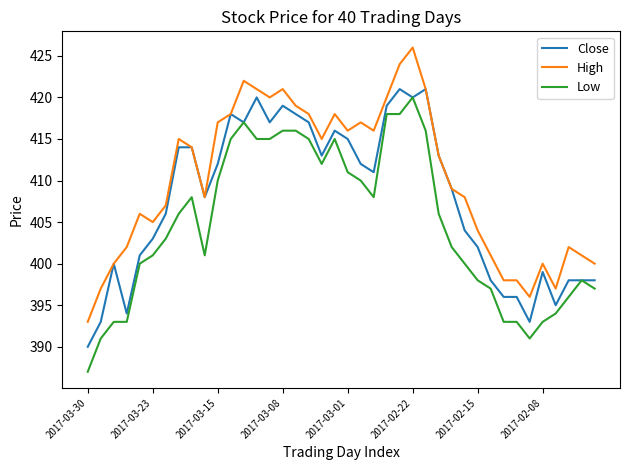

Does the chart have visible grid lines?

No